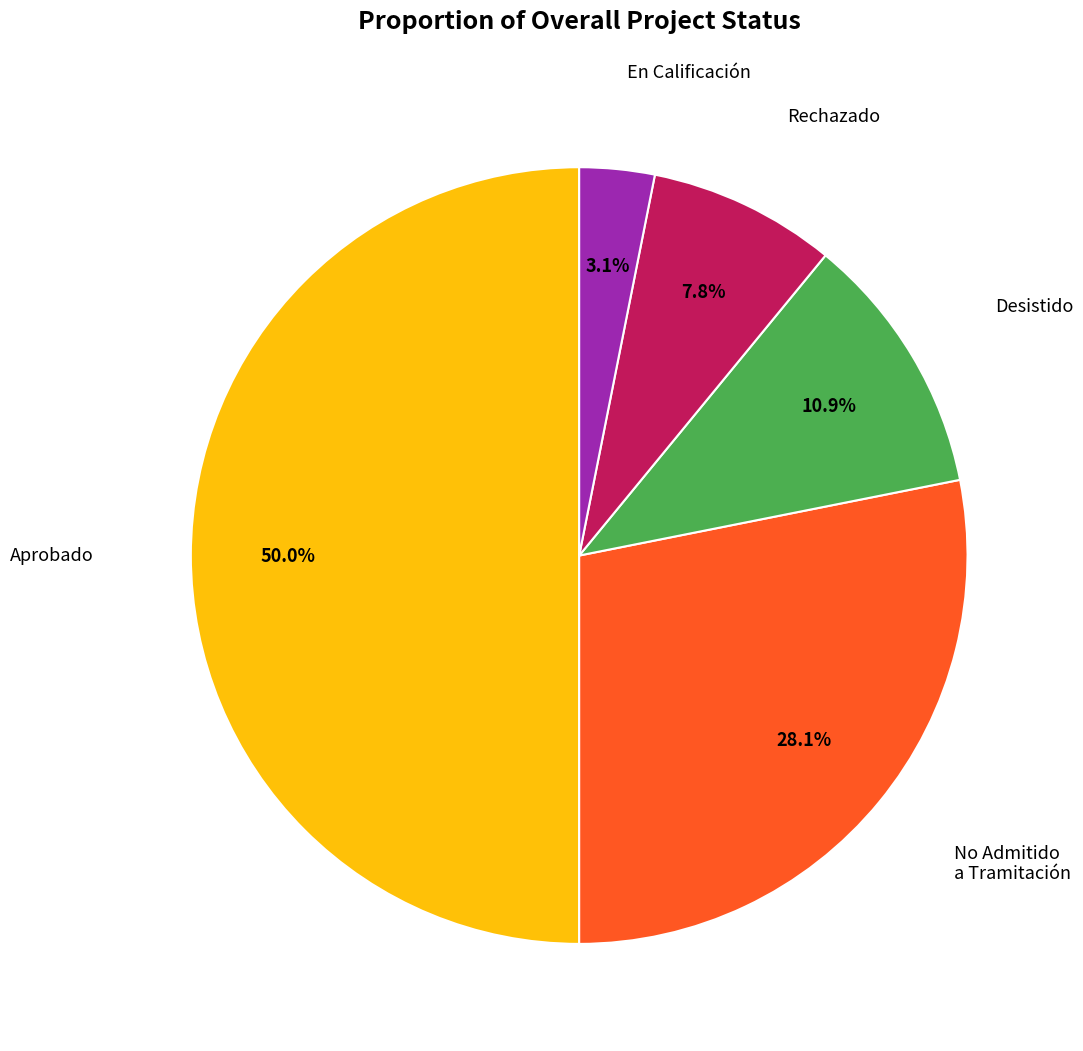

Count the number of slices in the pie.

5